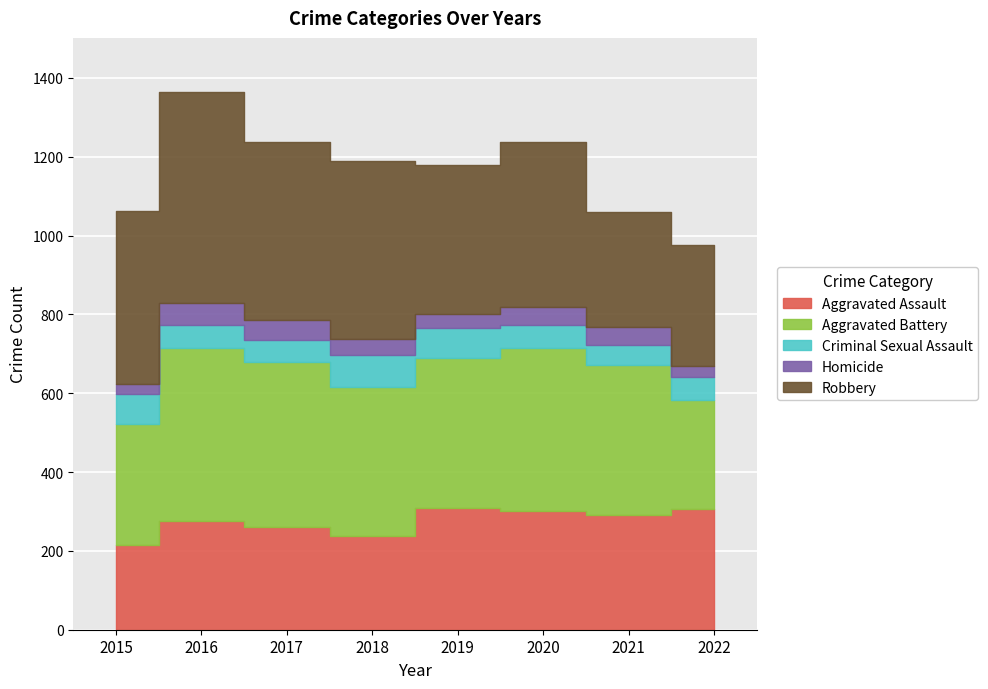

Which label corresponds to the smallest value in the chart?

2015